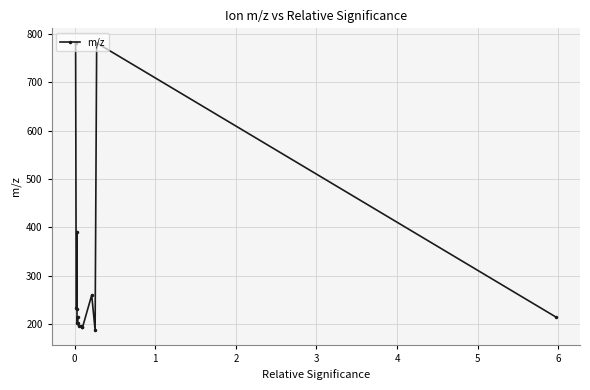

What is the difference between the second highest and minimum values?

593.9